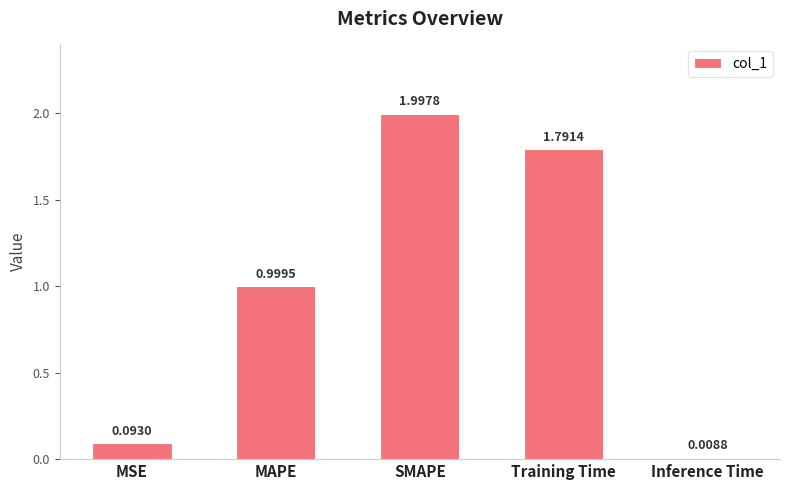

At which label is the value closest to 1?

MAPE